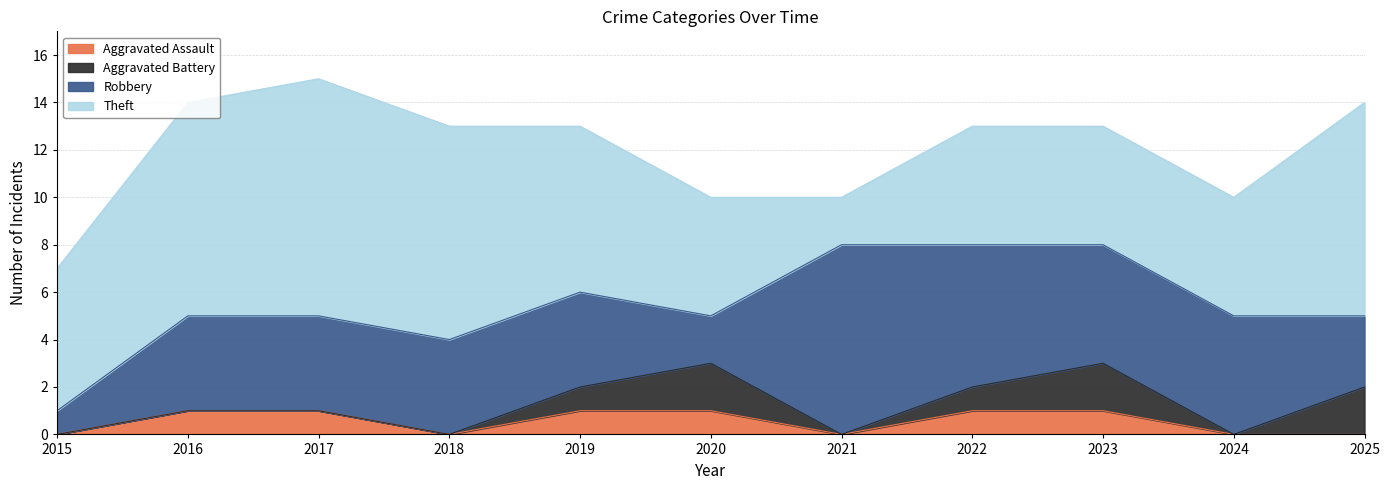

Which series has the largest total across all categories?

Theft